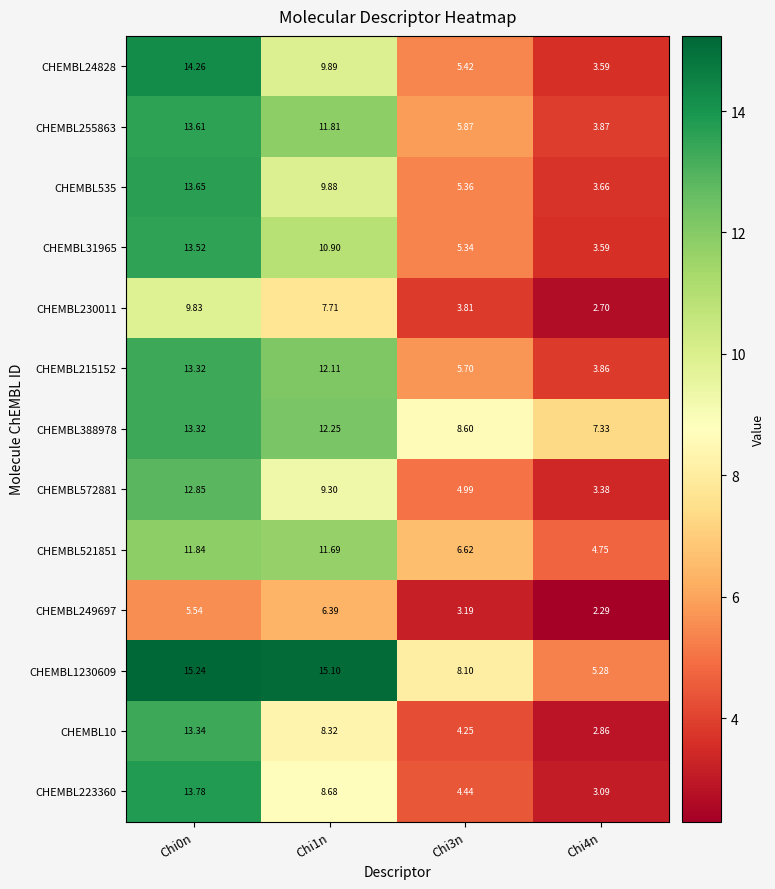

How many data points in CHEMBL24828 are above 9?

2